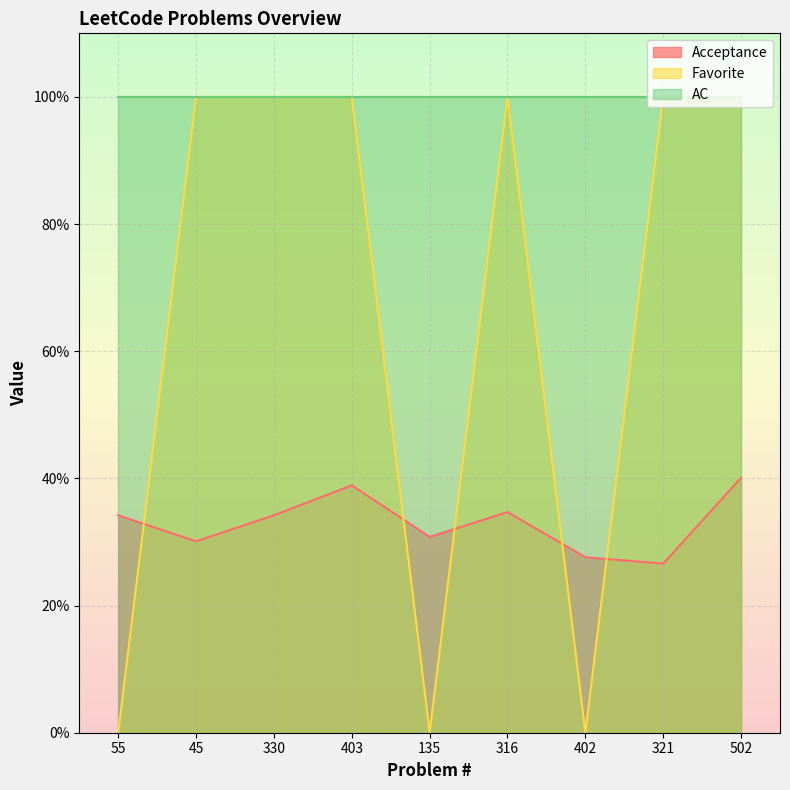

Is it true that Favorite equals 1.0 at 45?

True